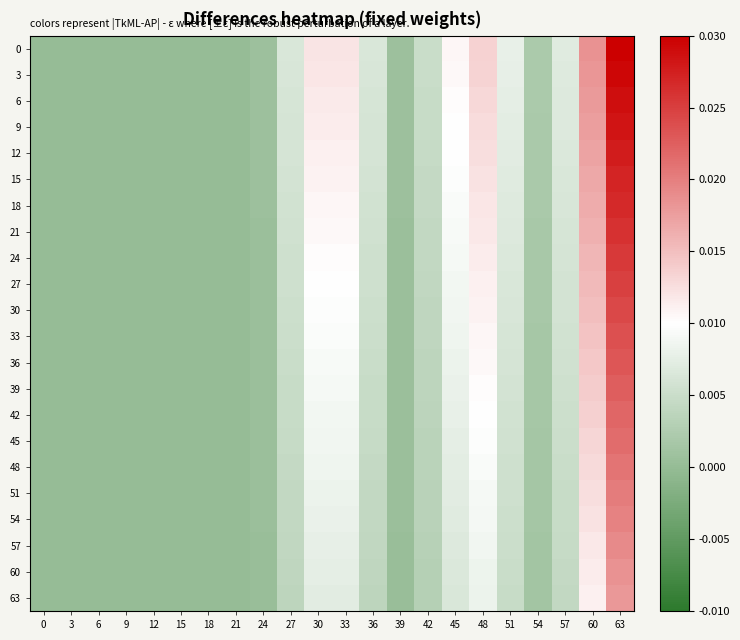

What is the total value across all series at 57?

0.1